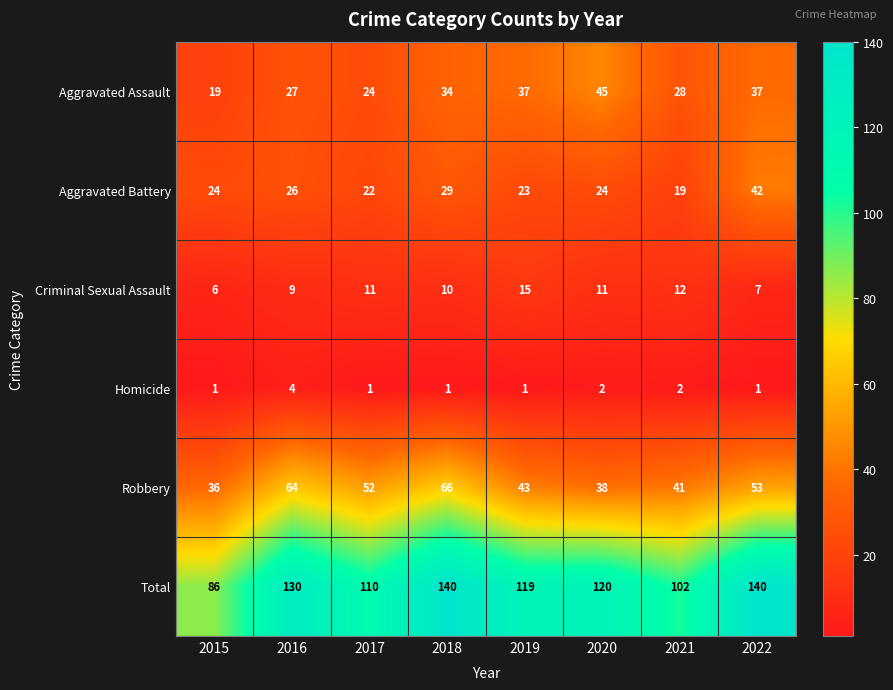

Rank the series by their maximum value, from lowest to highest.

Homicide, Criminal Sexual Assault, Aggravated Battery, Aggravated Assault, Robbery, Total